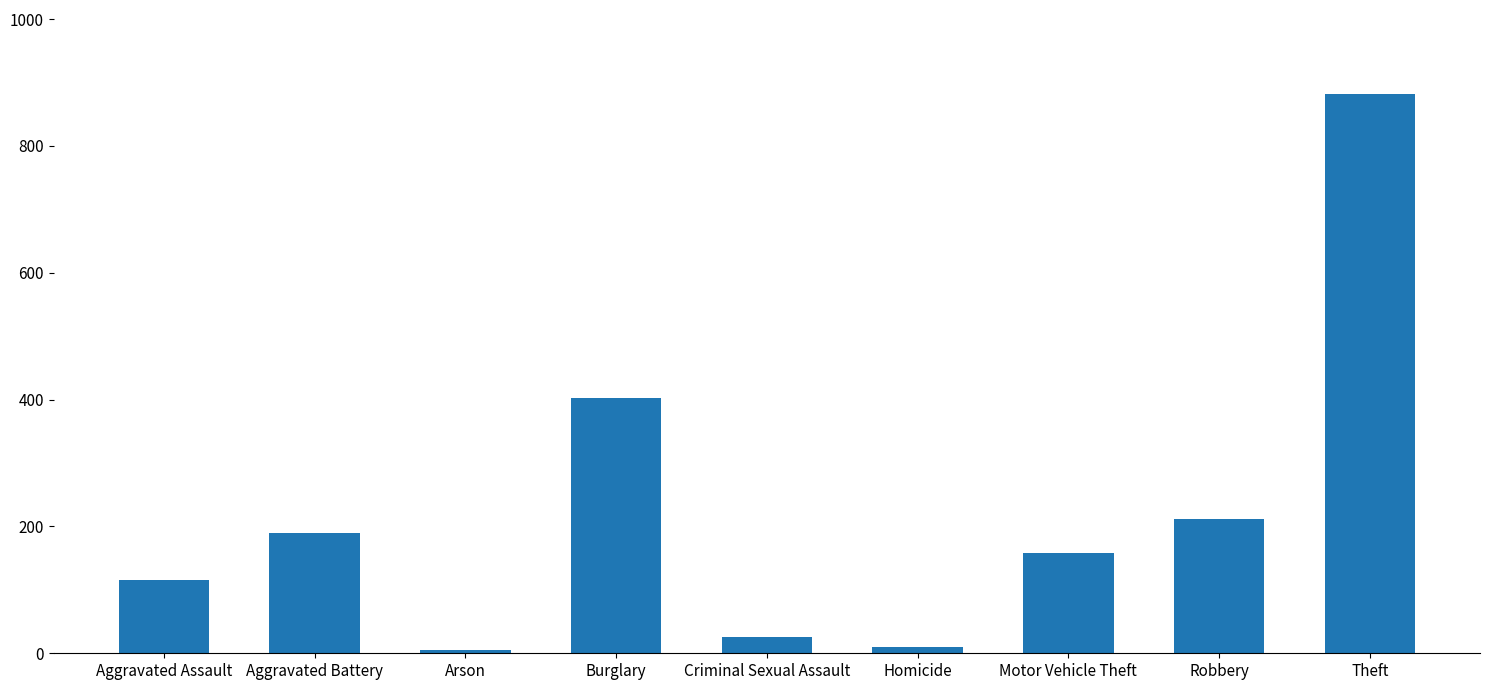

What is the difference between the values at Burglary and Motor Vehicle Theft?

244